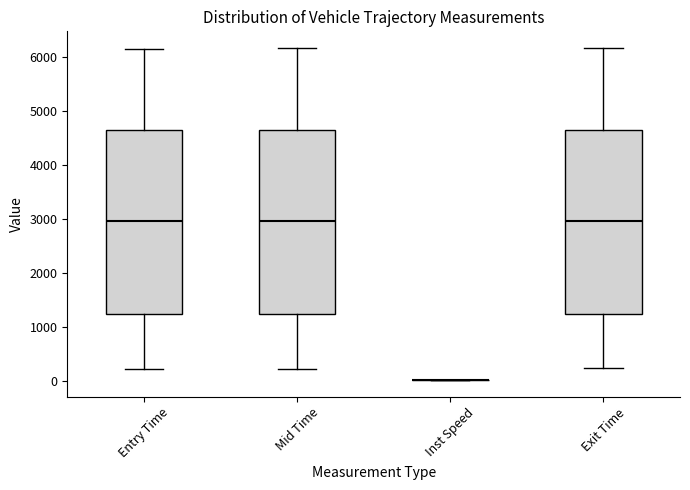

Where does the upper whisker of the box for Mid Time end on the y-axis? The values are not printed on the chart, so give them approximately, as read against the axis.

6200